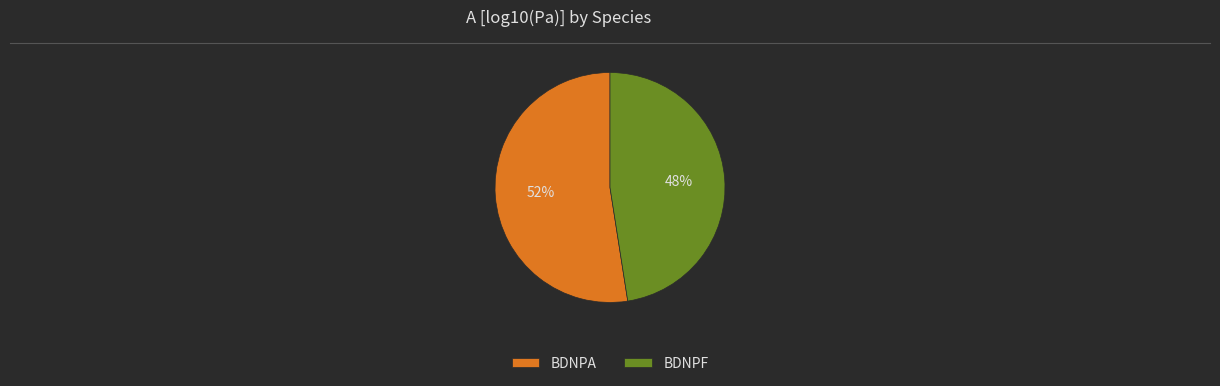

To the nearest percent, what percentage of the pie is BDNPA?

52%